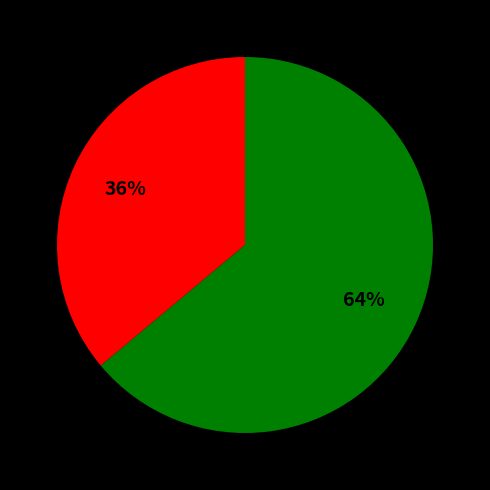

Is there a majority slice in this chart?

Yes